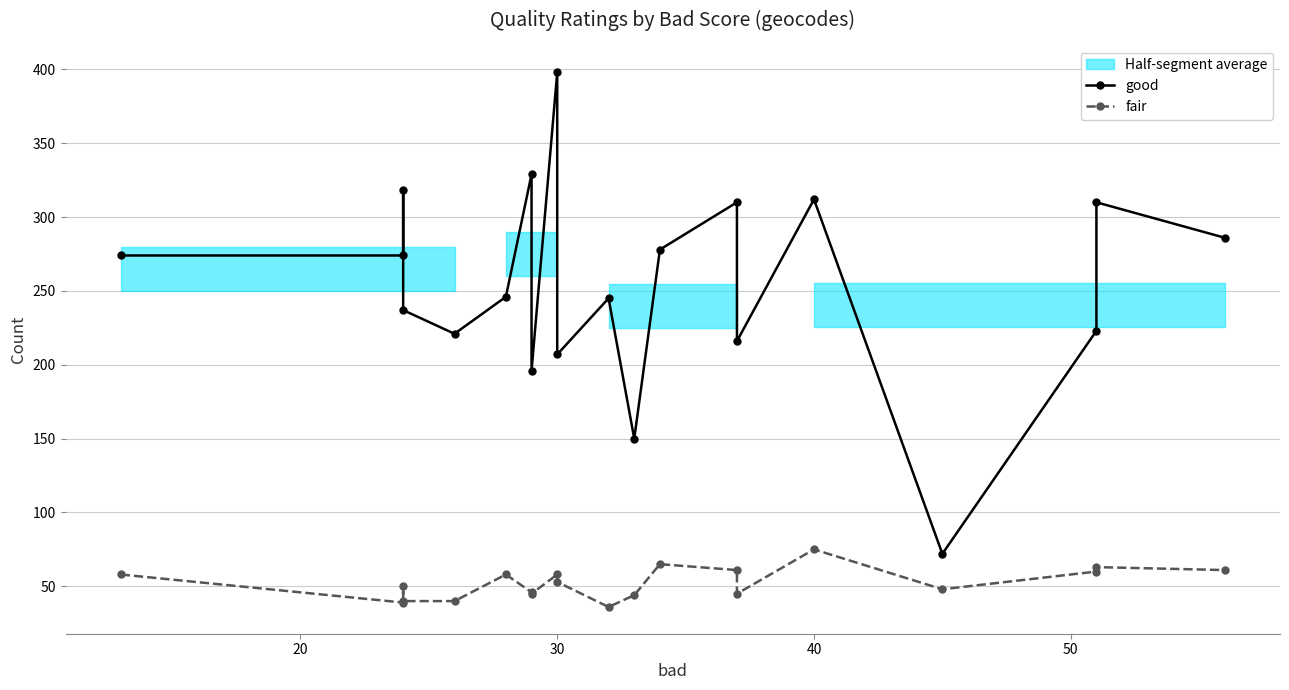

At which category is the sum across all series the highest?

30